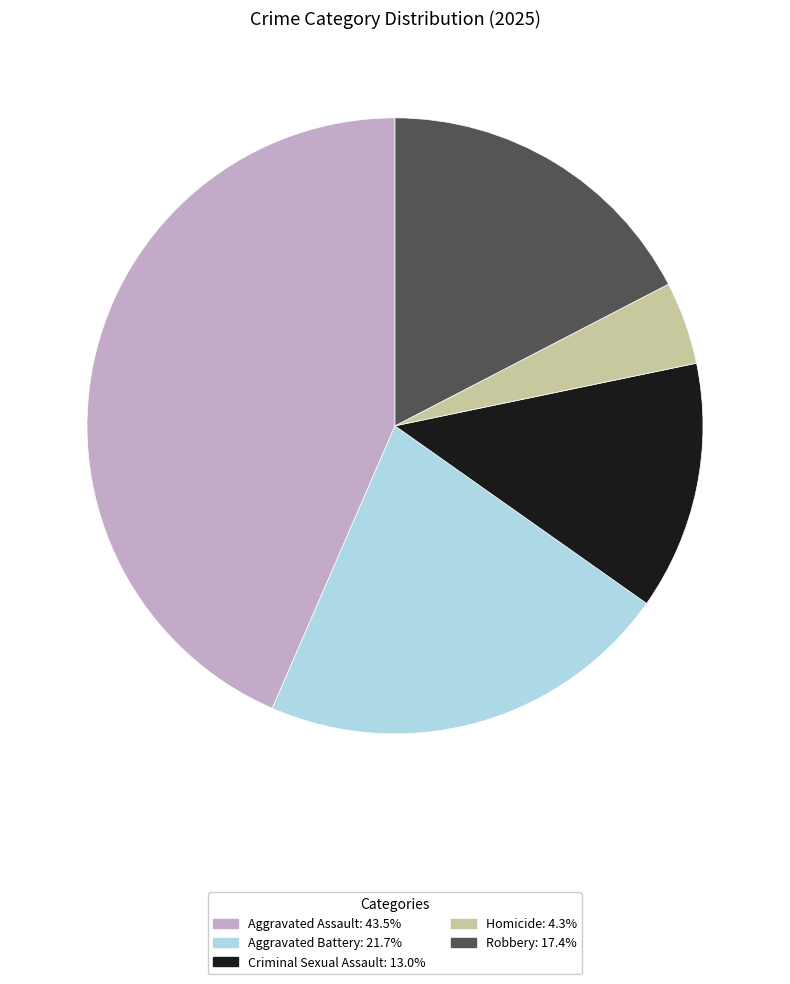

The Robbery slice represents 17% of the pie. True or false?

True